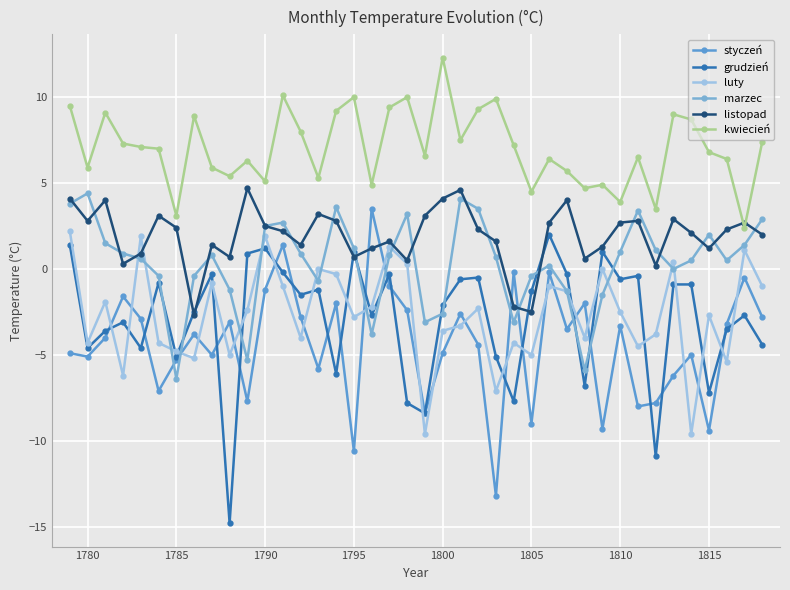

How many distinct data groups are displayed?

6